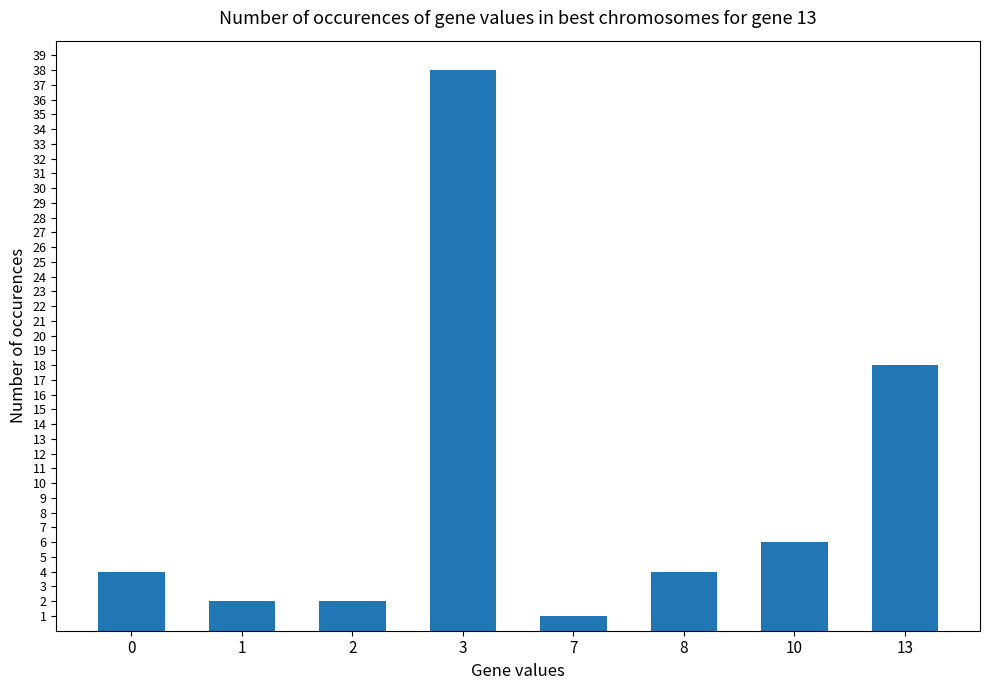

Which has a higher value, 13 or 8?

13